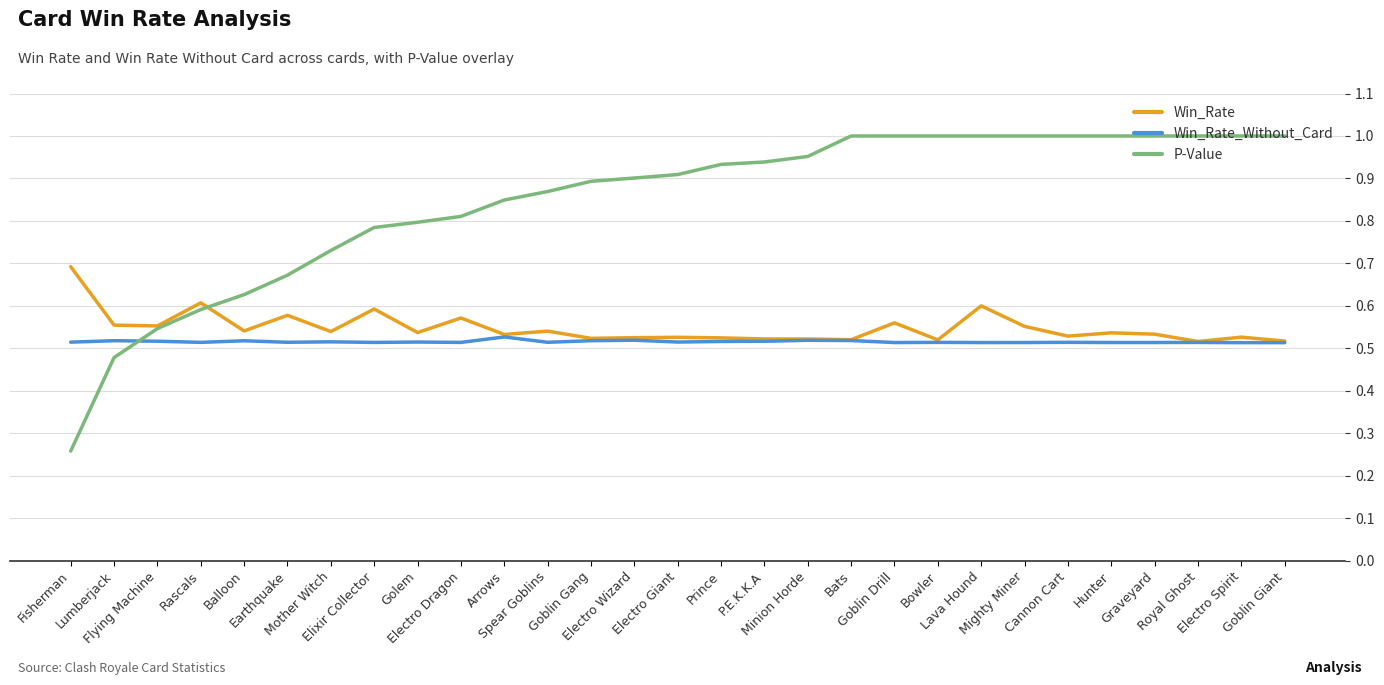

Which series has the largest total across all categories?

P-Value